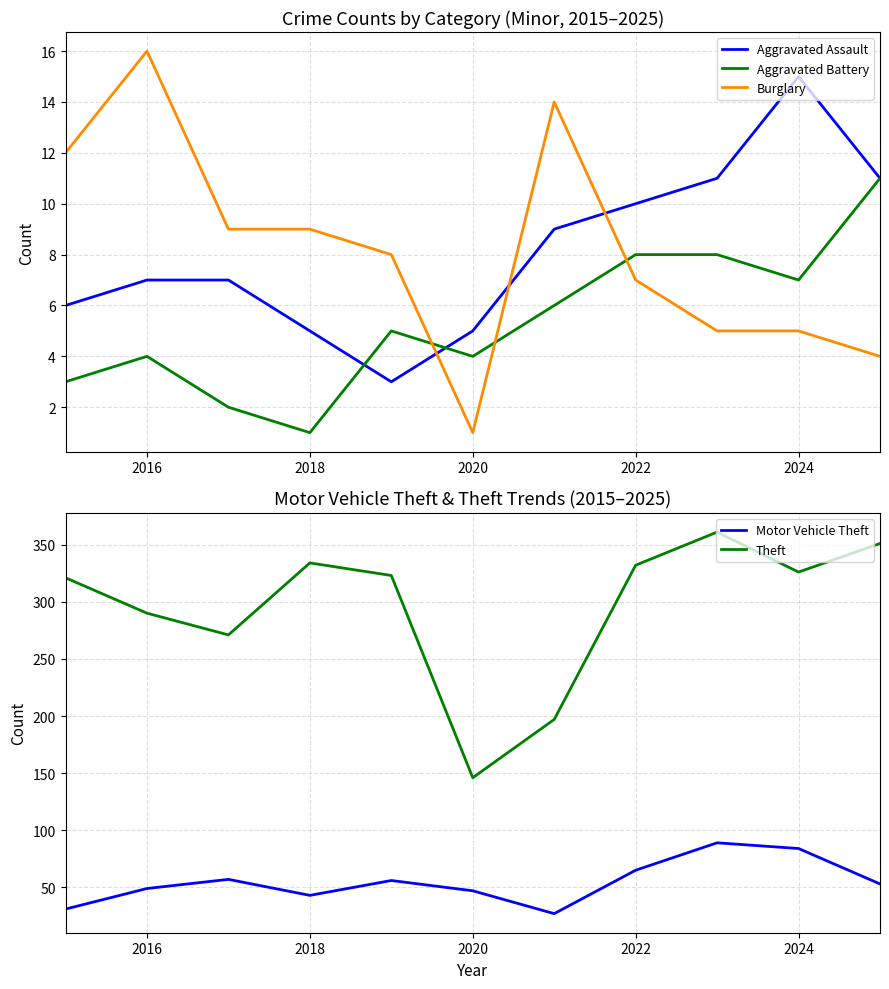

True or false: Theft and Burglary cross at least once.

False